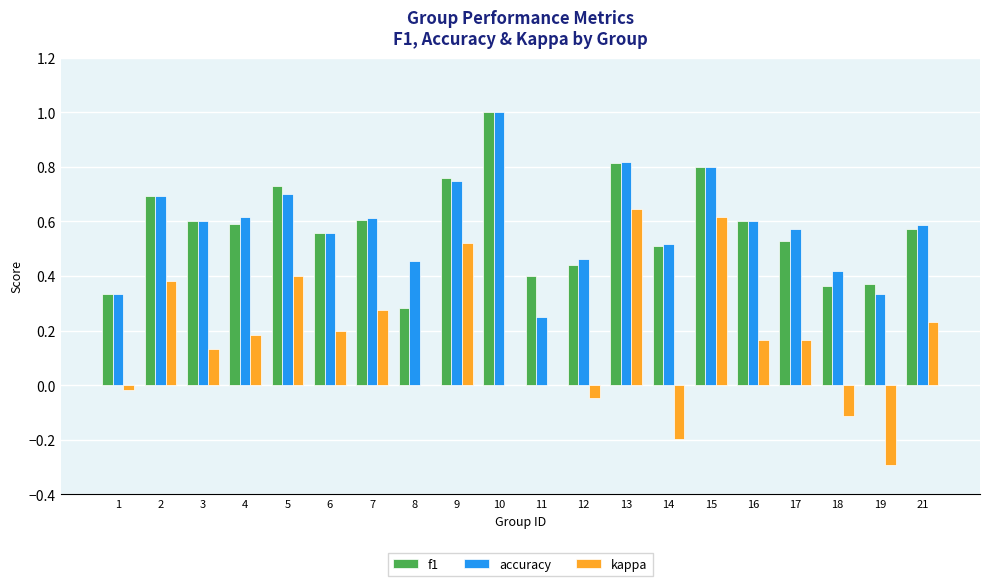

Which series changed the most between 5 and 6?

kappa